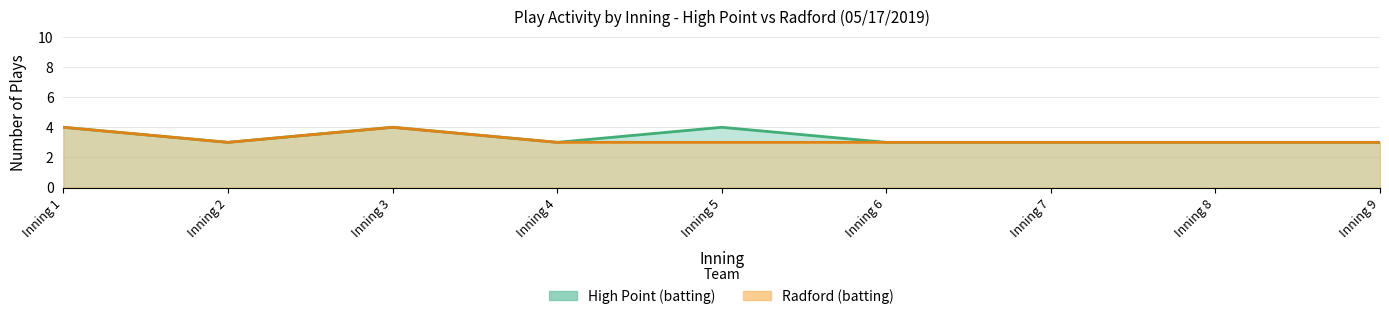

Is it true that plays_top equals 3 at Inning 6?

True